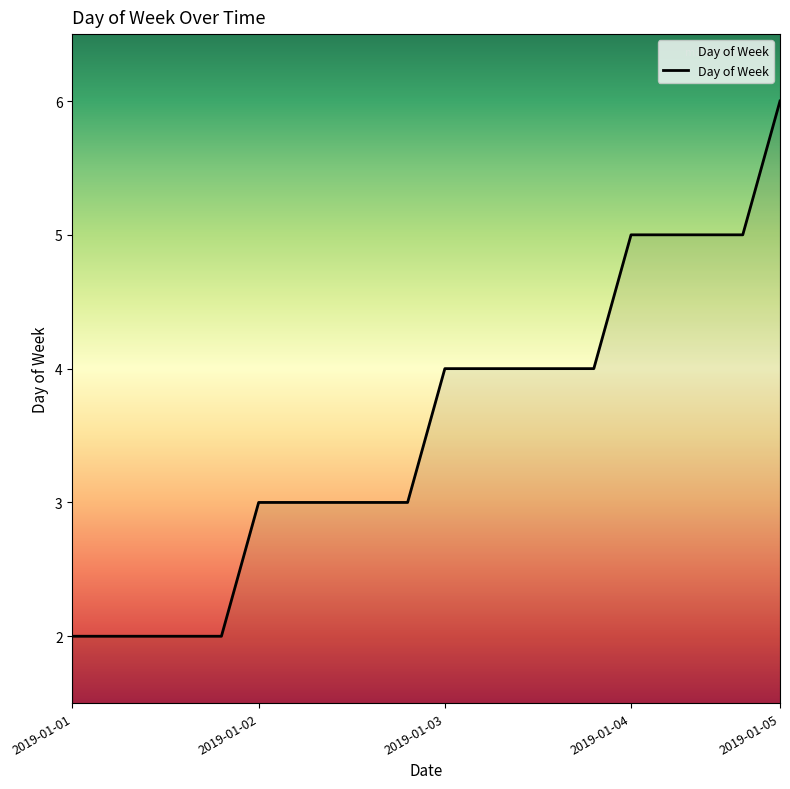

How many distinct data groups are displayed?

1